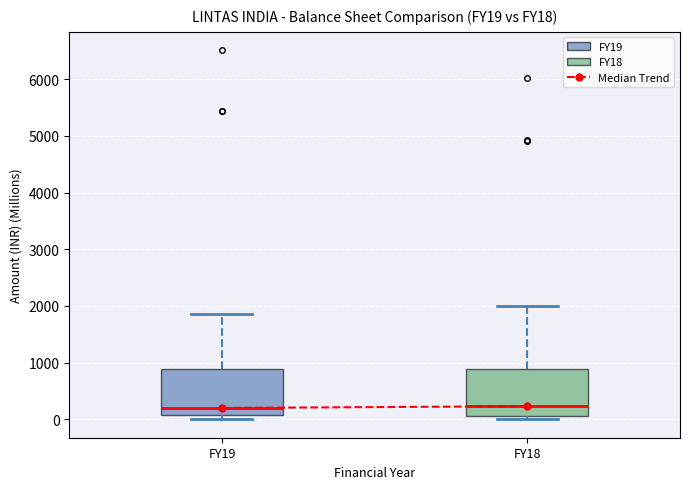

Reading left to right, transcribe this box plot: for each box, give where its median line is, the range the box spans, and where its two whiskers end, as read against the y-axis. The values are not printed on the chart, so give them approximately, as read against the axis.

FY19: median 200, box 100 to 900, whiskers 0 to 1900
FY18: median 200, box 100 to 900, whiskers 0 to 2000